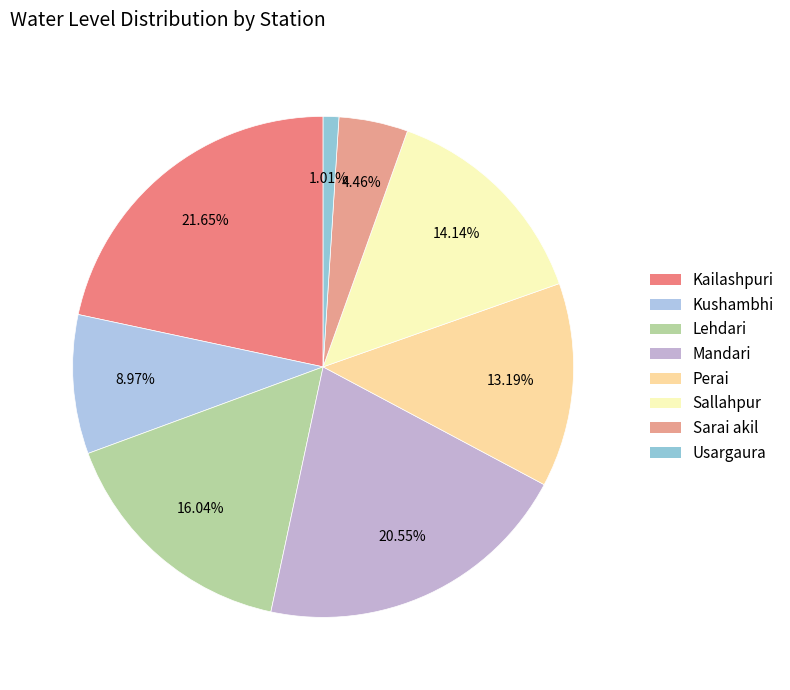

True or false: Kushambhi accounts for 9% of the total.

True